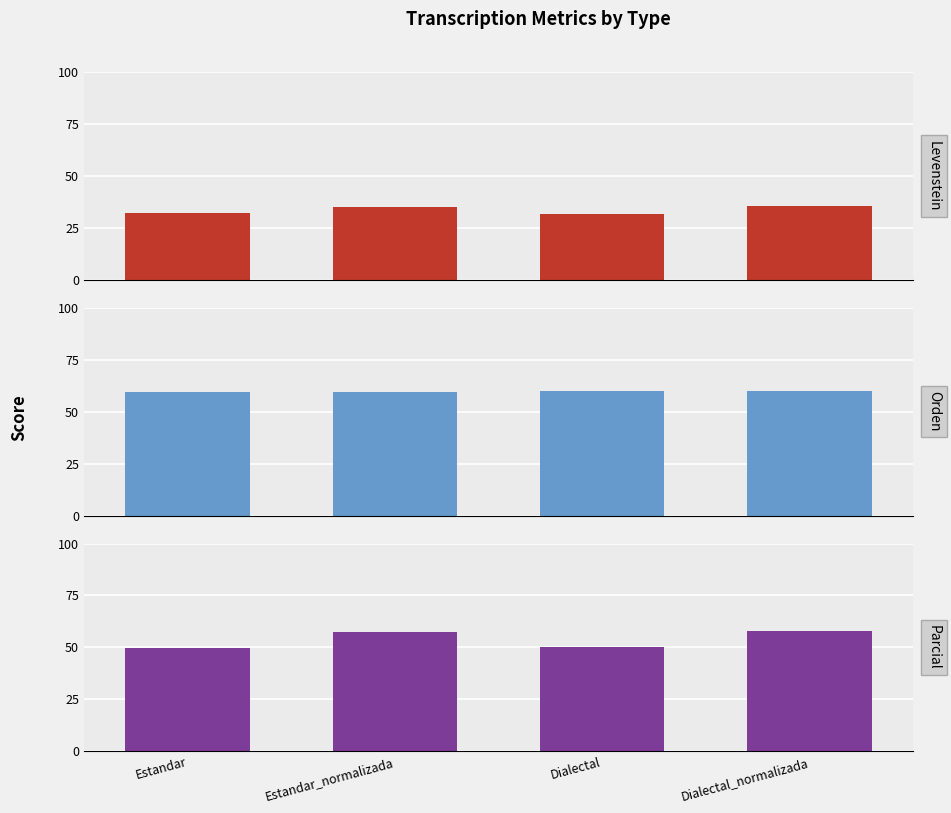

What is the greatest value displayed?

60.1